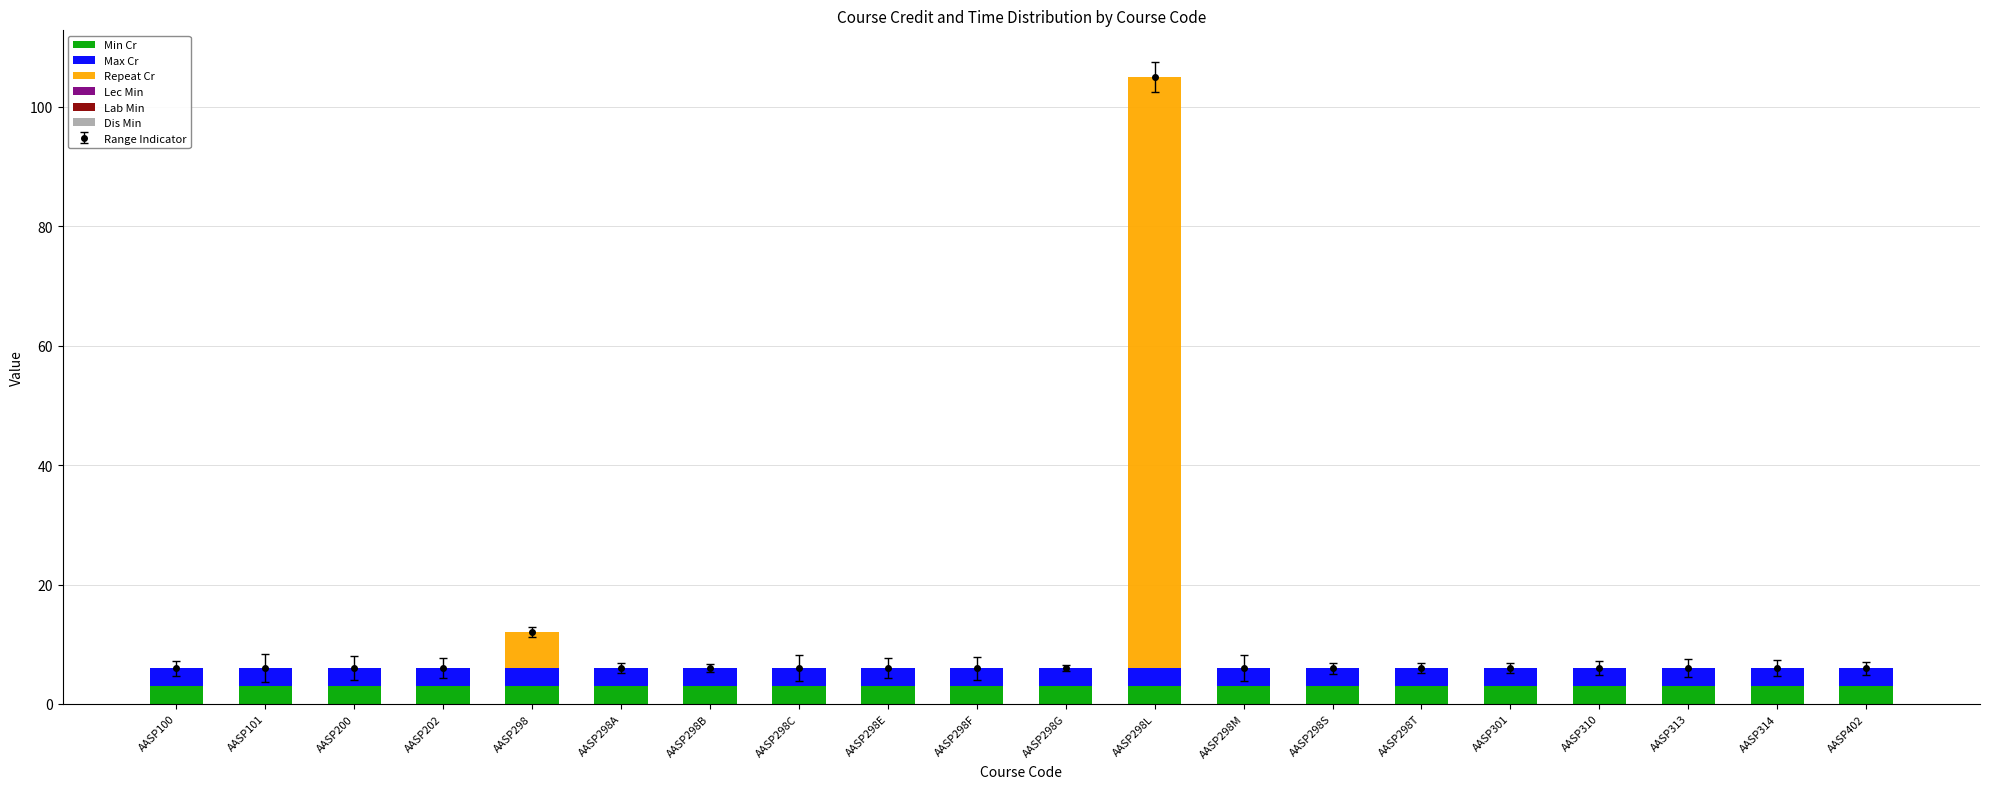

Reading left to right, list all the values displayed in this chart.

Min Cr: AASP100=3	AASP101=3	AASP200=3	AASP202=3	AASP298=3	AASP298A=3	AASP298B=3	AASP298C=3	AASP298E=3	AASP298F=3	AASP298G=3	AASP298L=3	AASP298M=3	AASP298S=3	AASP298T=3	AASP301=3	AASP310=3	AASP313=3	AASP314=3	AASP402=3
Max Cr: AASP100=3	AASP101=3	AASP200=3	AASP202=3	AASP298=3	AASP298A=3	AASP298B=3	AASP298C=3	AASP298E=3	AASP298F=3	AASP298G=3	AASP298L=3	AASP298M=3	AASP298S=3	AASP298T=3	AASP301=3	AASP310=3	AASP313=3	AASP314=3	AASP402=3
Repeat Cr: AASP100=0	AASP101=0	AASP200=0	AASP202=0	AASP298=6	AASP298A=0	AASP298B=0	AASP298C=0	AASP298E=0	AASP298F=0	AASP298G=0	AASP298L=99	AASP298M=0	AASP298S=0	AASP298T=0	AASP301=0	AASP310=0	AASP313=0	AASP314=0	AASP402=0
Lec Min: AASP100=0	AASP101=0	AASP200=0	AASP202=0	AASP298=0	AASP298A=0	AASP298B=0	AASP298C=0	AASP298E=0	AASP298F=0	AASP298G=0	AASP298L=0	AASP298M=0	AASP298S=0	AASP298T=0	AASP301=0	AASP310=0	AASP313=0	AASP314=0	AASP402=0
Lab Min: AASP100=0	AASP101=0	AASP200=0	AASP202=0	AASP298=0	AASP298A=0	AASP298B=0	AASP298C=0	AASP298E=0	AASP298F=0	AASP298G=0	AASP298L=0	AASP298M=0	AASP298S=0	AASP298T=0	AASP301=0	AASP310=0	AASP313=0	AASP314=0	AASP402=0
Dis Min: AASP100=0	AASP101=0	AASP200=0	AASP202=0	AASP298=0	AASP298A=0	AASP298B=0	AASP298C=0	AASP298E=0	AASP298F=0	AASP298G=0	AASP298L=0	AASP298M=0	AASP298S=0	AASP298T=0	AASP301=0	AASP310=0	AASP313=0	AASP314=0	AASP402=0